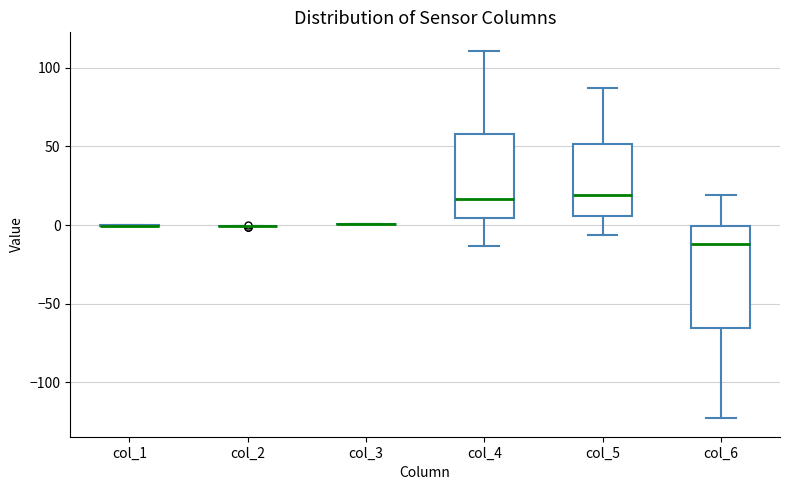

Comparing the boxes themselves (not the whiskers), which one is the tallest?

col_6